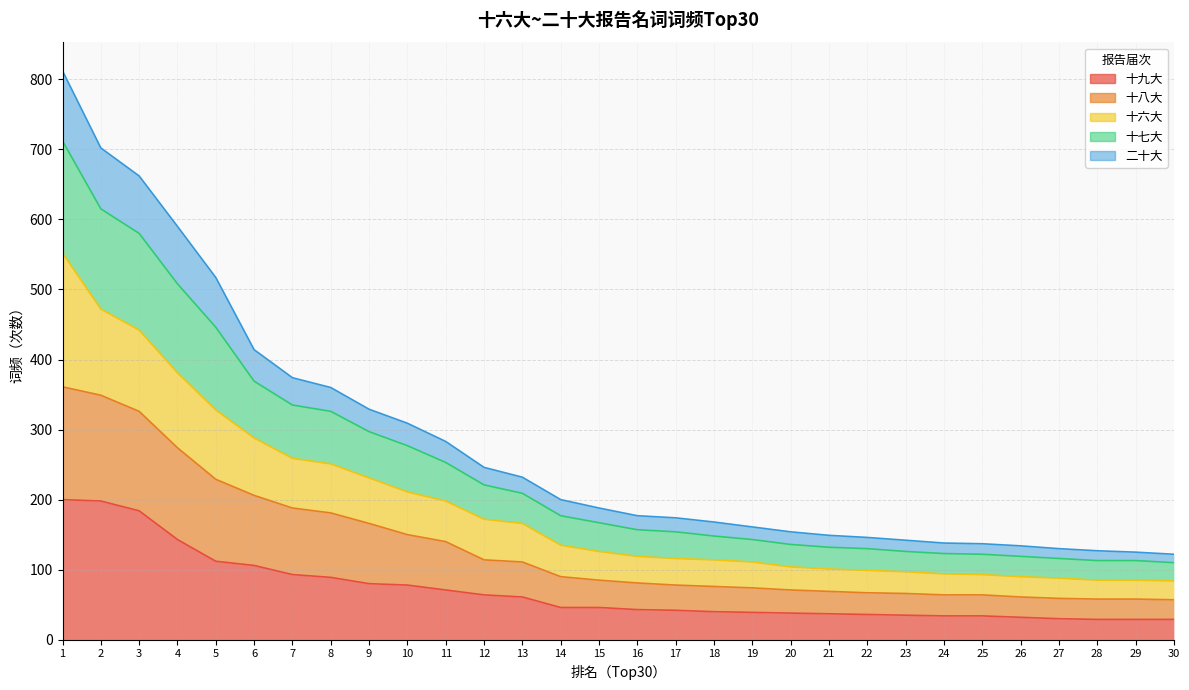

What are all the series names shown in the legend?

十九大, 十八大, 十六大, 十七大, 二十大